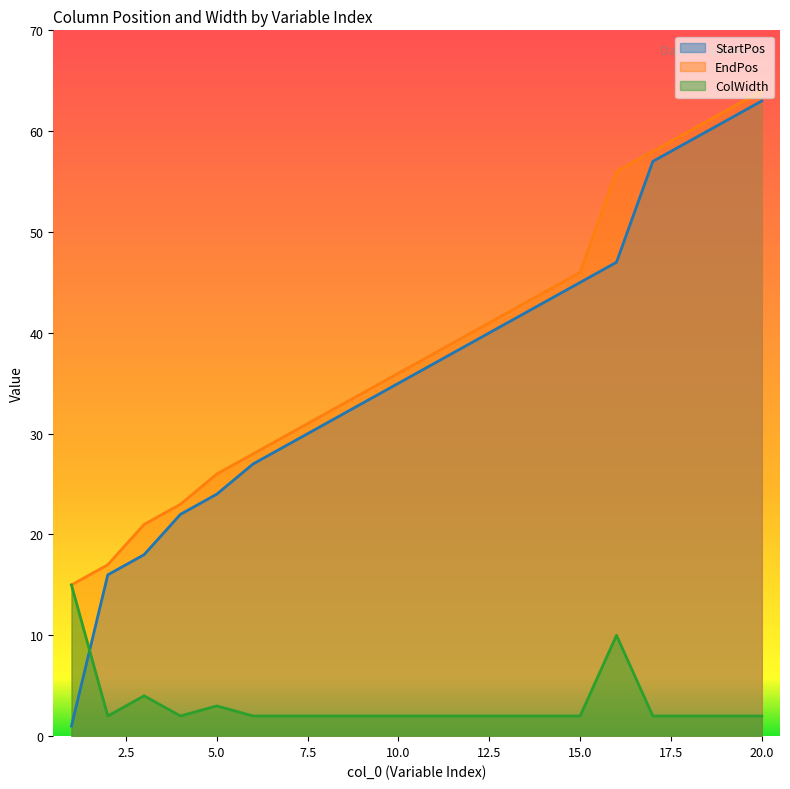

The StartPos series shows 26 at 14. True or false?

False